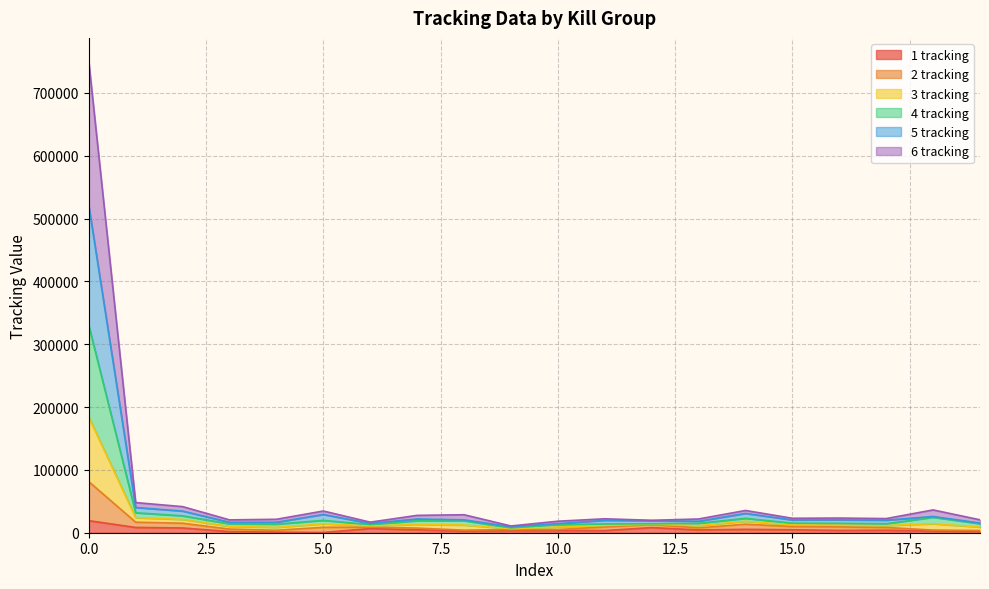

Which has a higher value, 16 or 8?

16